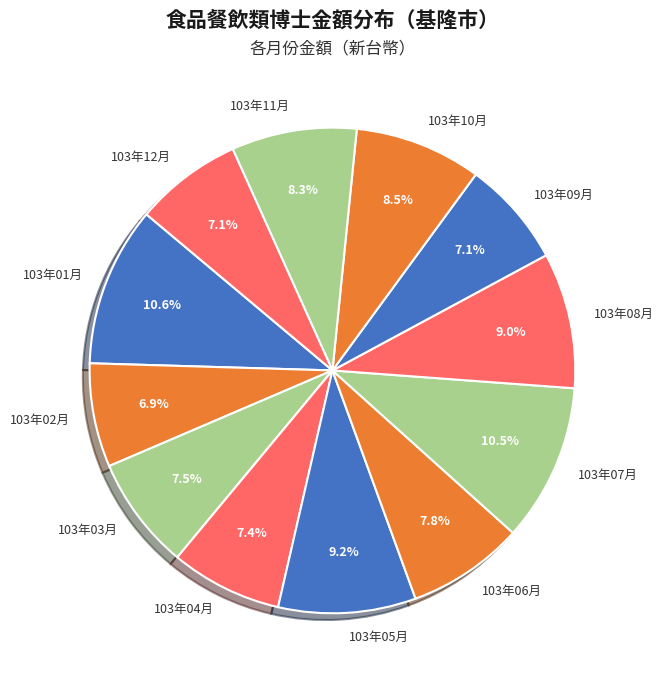

To the nearest percent, what is the average slice percentage?

8%